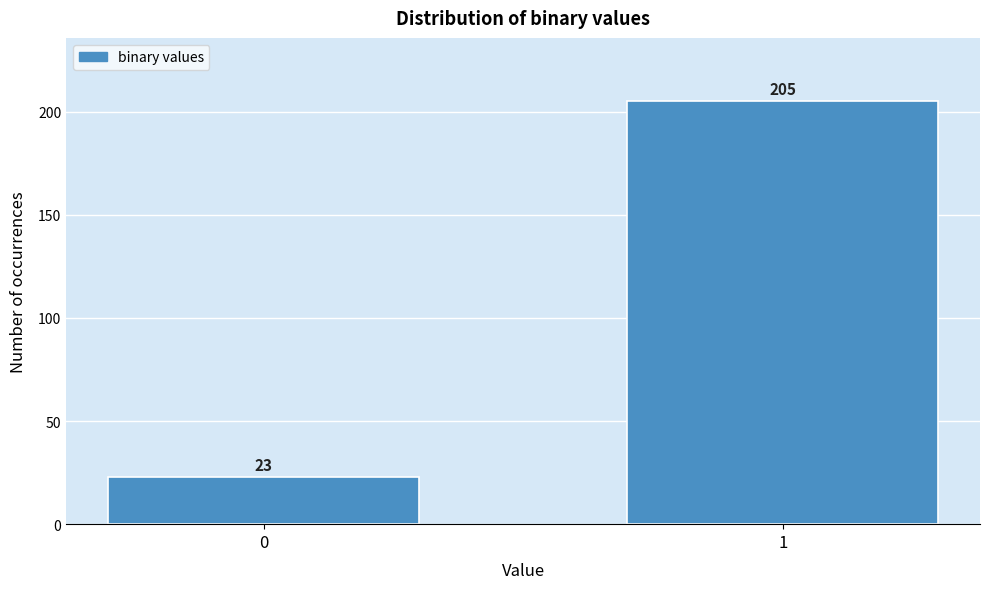

Reading left to right, extract all data points from this chart.

23	205